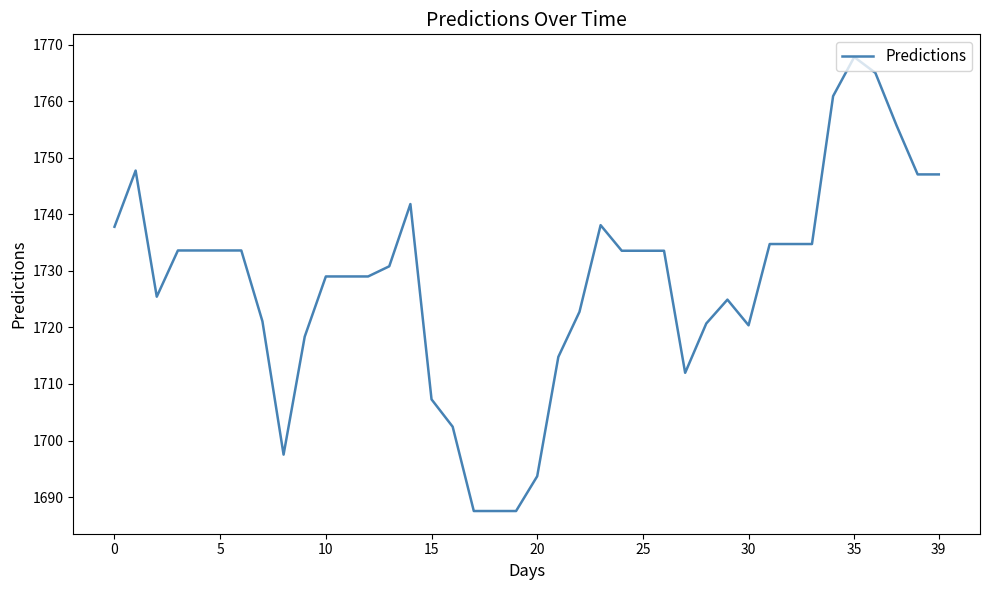

What is the difference between the maximum and minimum values?

80.3